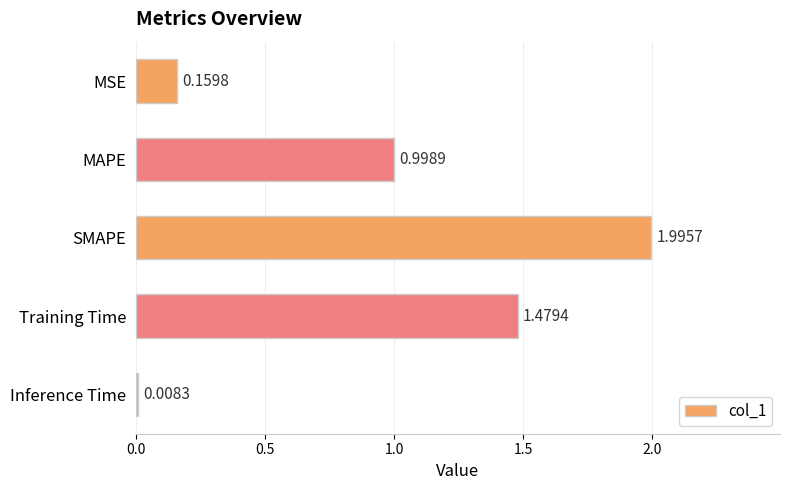

What is the change in value from MAPE to SMAPE?

+1.0